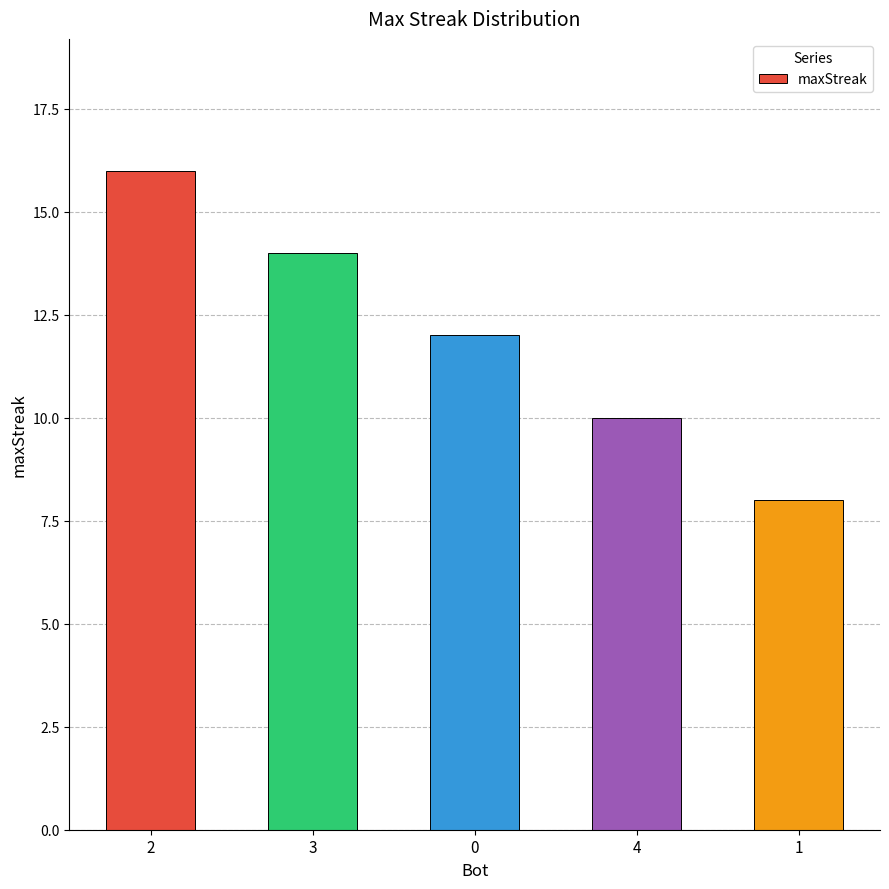

Between 1 and 2, which is larger?

2